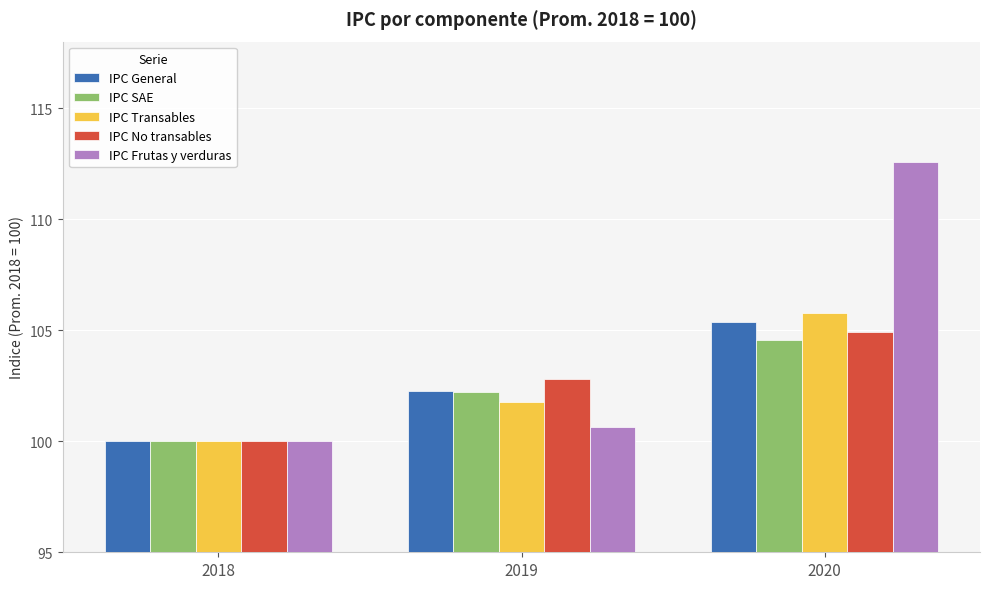

The IPC Frutas y verduras series shows 161.2 at 2018. True or false?

False